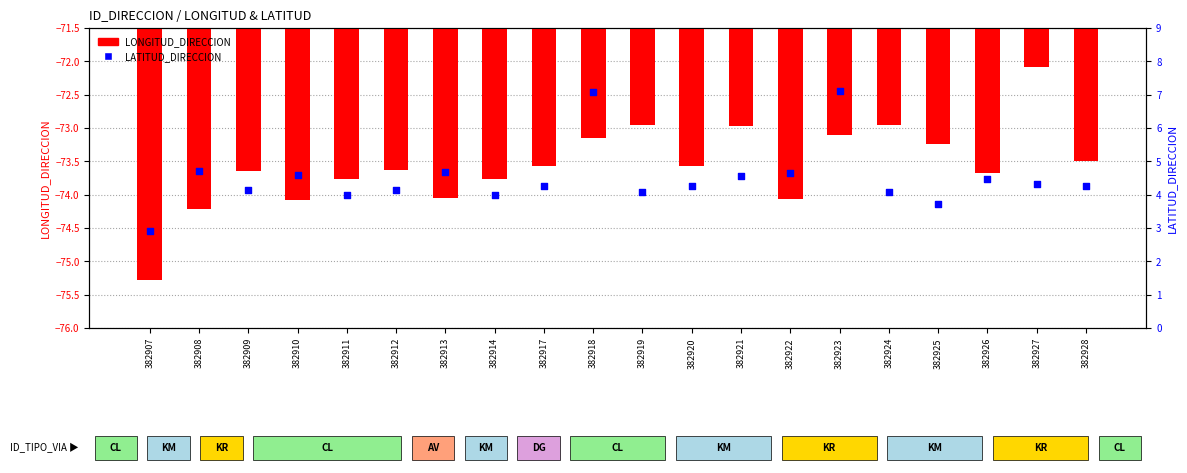

What are all the series names shown in the legend?

LONGITUD_DIRECCION, LATITUD_DIRECCION